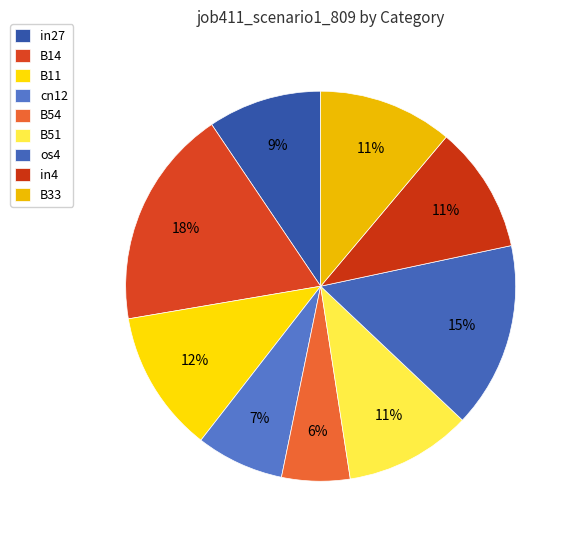

What percentage is the os4 slice, to the nearest percent?

15%